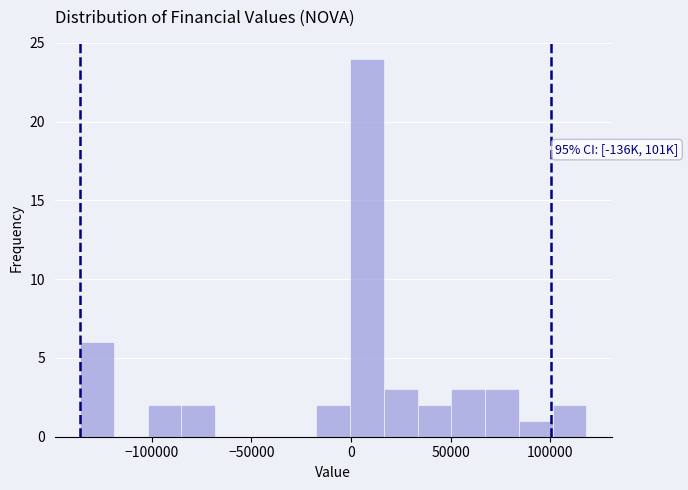

Read against the x-axis, roughly where is the centre of the tallest bar?

10000